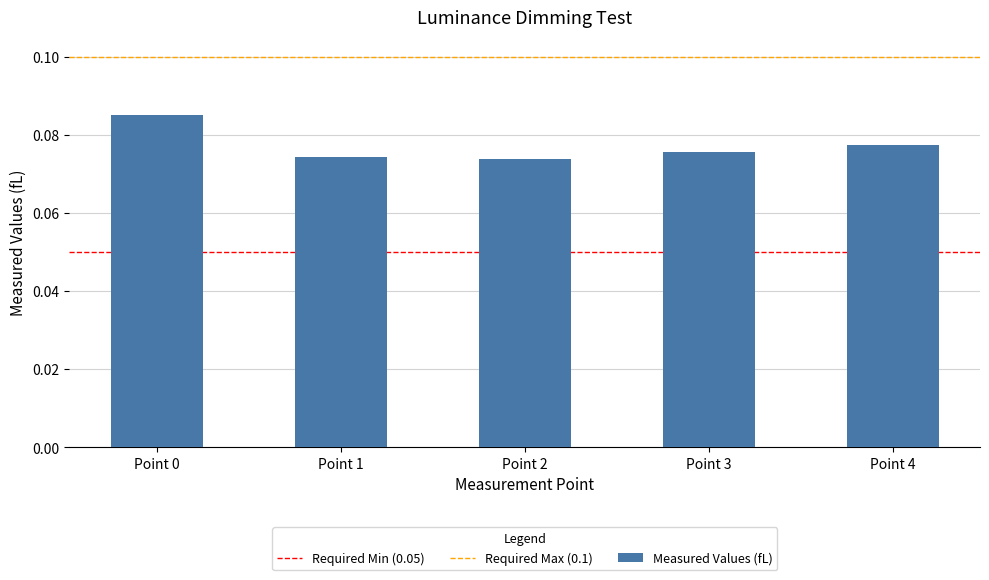

Count the values in the range 0 to 1.

5